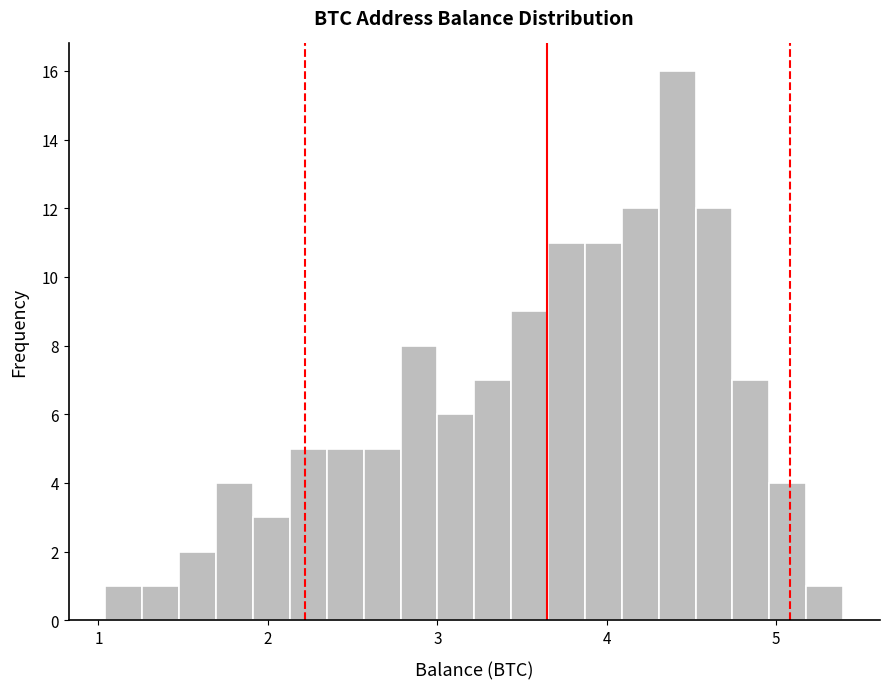

Read against the x-axis, roughly where is the centre of the tallest bar?

4.4